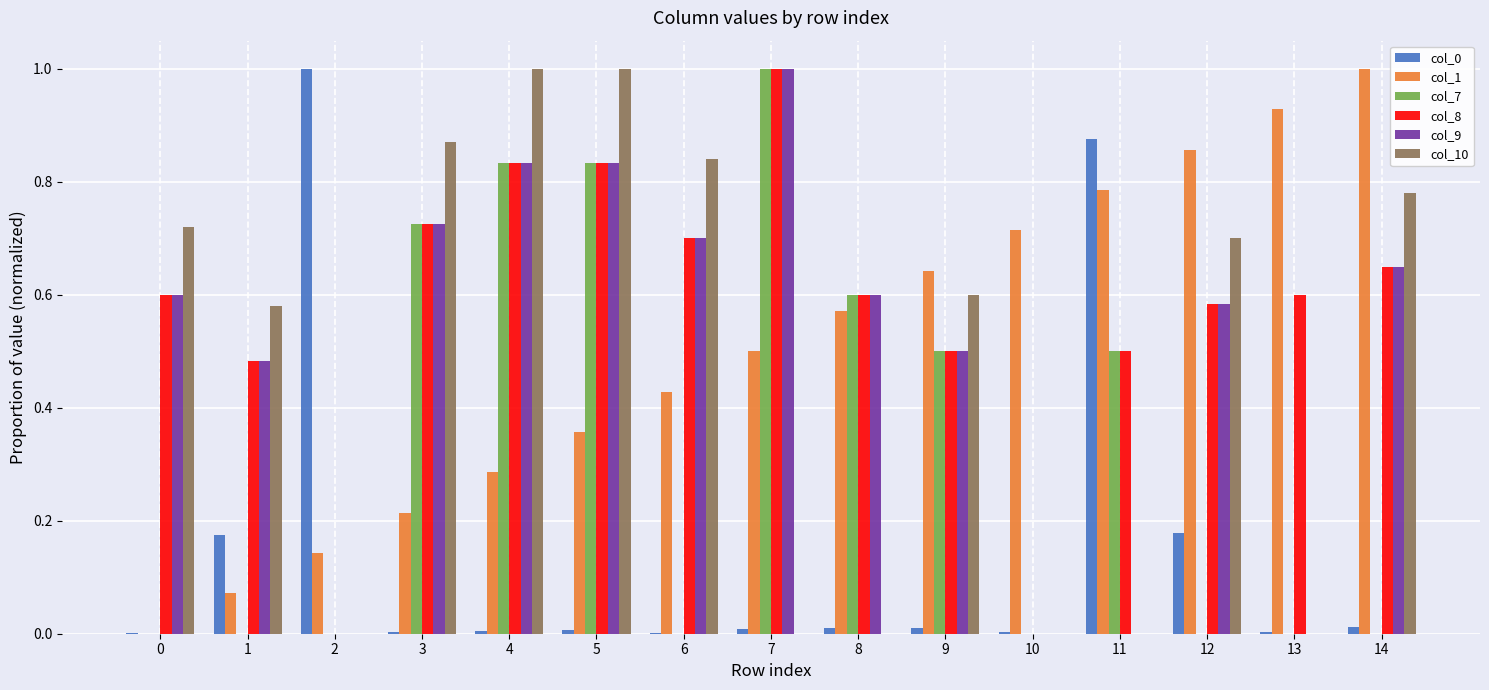

At which category is the sum across all series the highest?

5